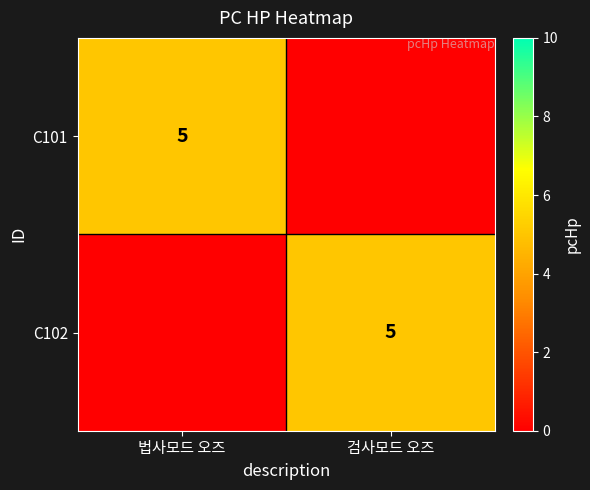

True or false: C101 has a value of 5 at 법사모드 오즈.

True